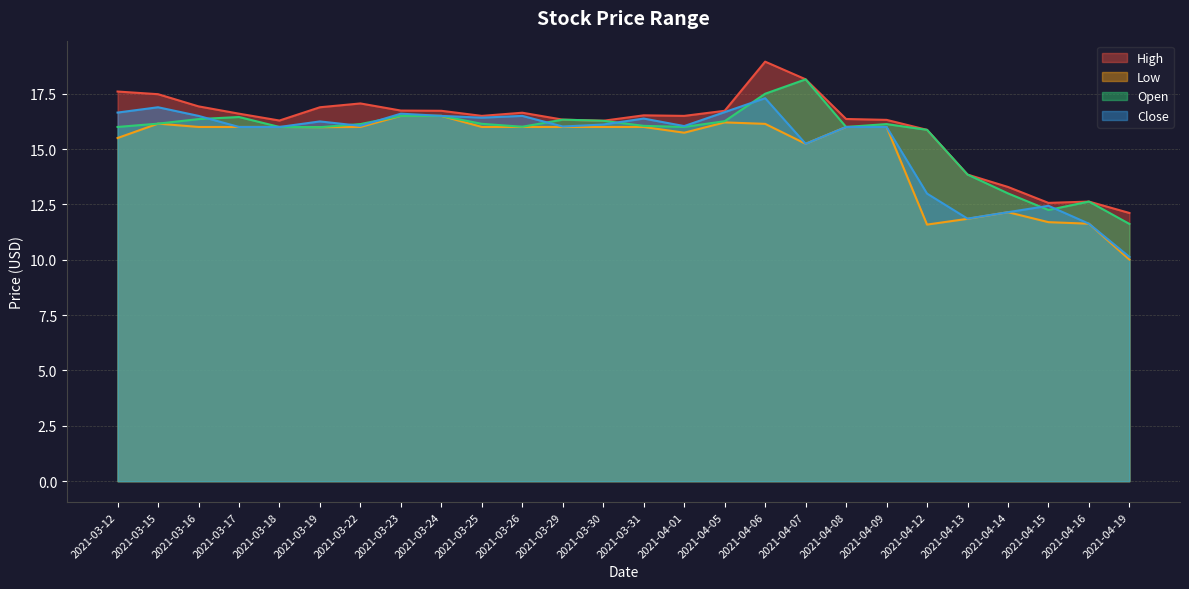

Which category has the highest value across all series?

2021-04-06